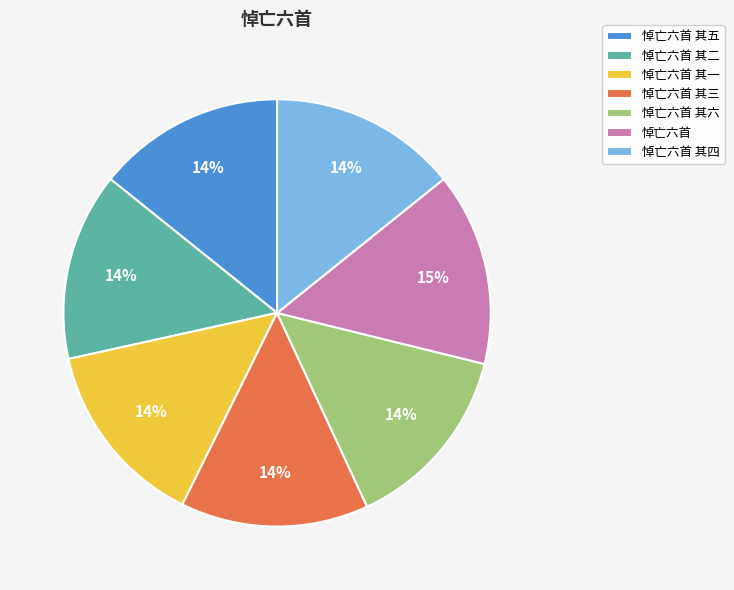

What is the ratio of the value at 悼亡六首 其四 to the value at 悼亡六首 其一?

1.0